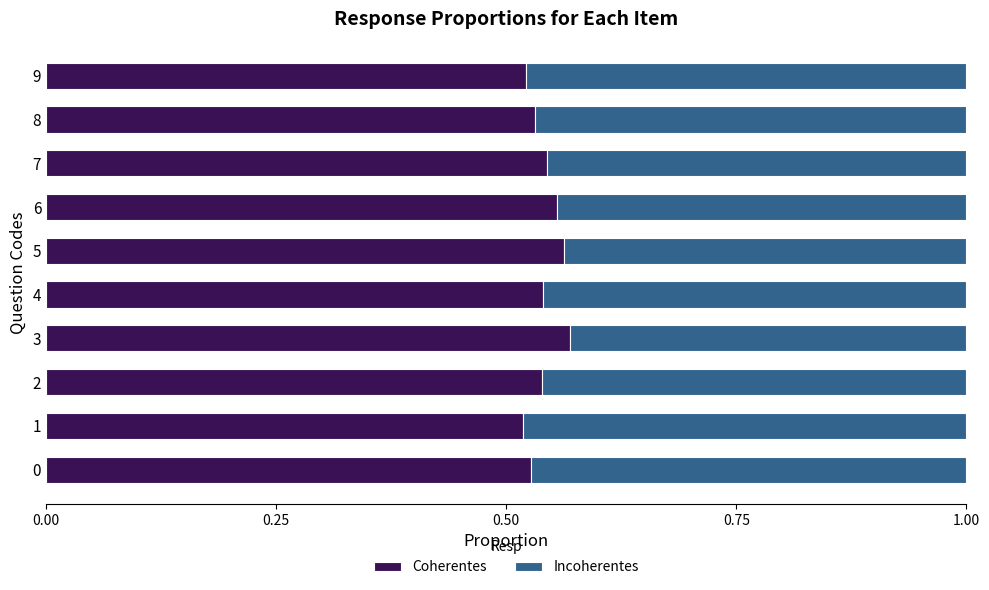

True or false: Coherentes has a value of 0.3 at 9.

False